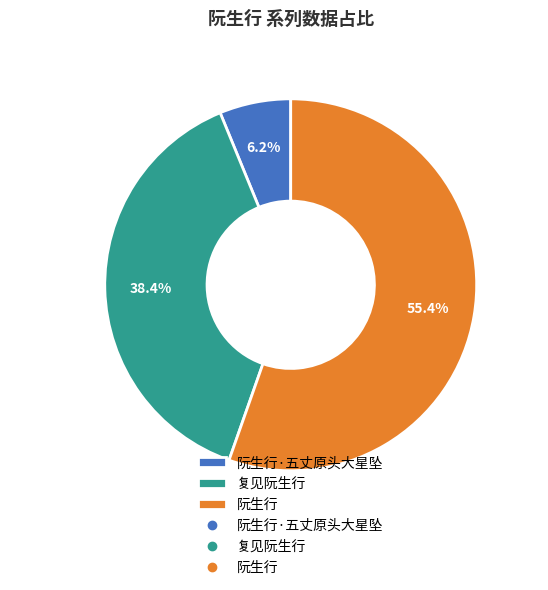

Count the number of slices in the pie.

3